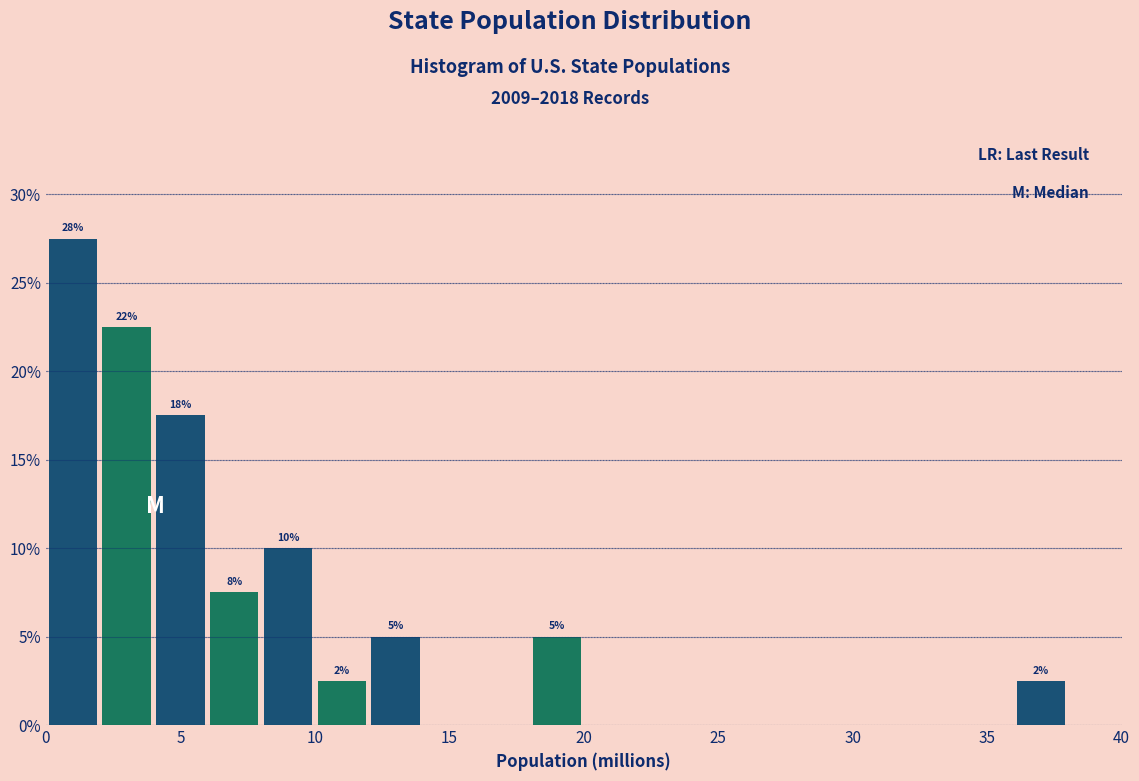

Over which range of the x-axis is the bar tallest?

0 to 2